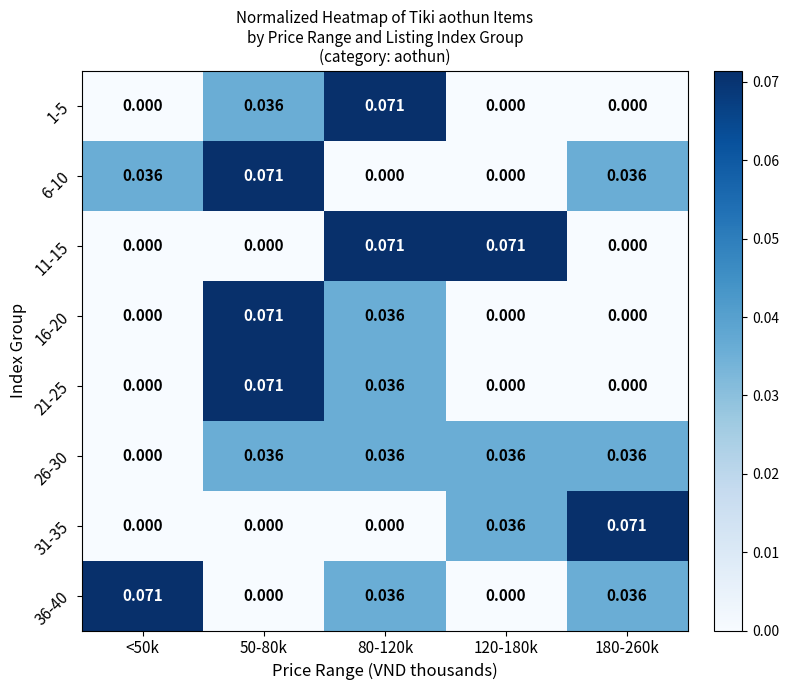

Is the value of 31-35 at <50k greater than the value of 6-10 at 180-260k?

No